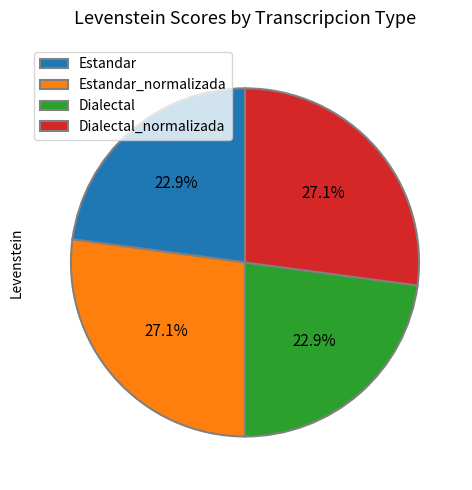

To the nearest percent, what percentage of the pie is Estandar?

23%